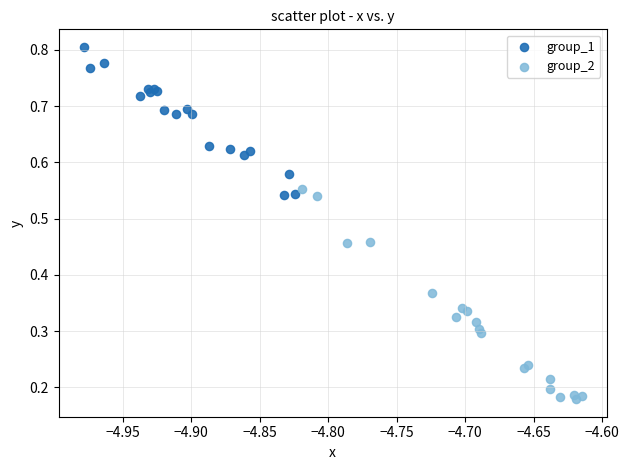

What are all the series names shown in the legend?

group_1, group_2